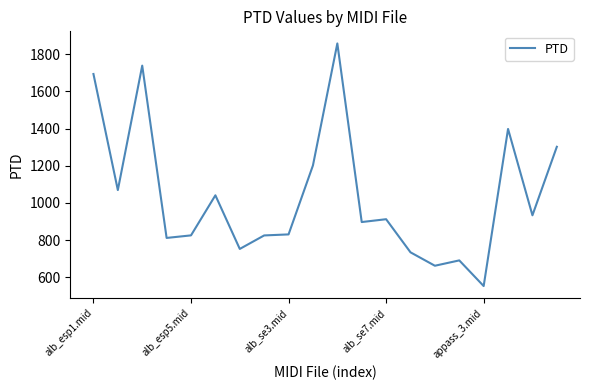

What is the minimum value shown in the chart?

552.9